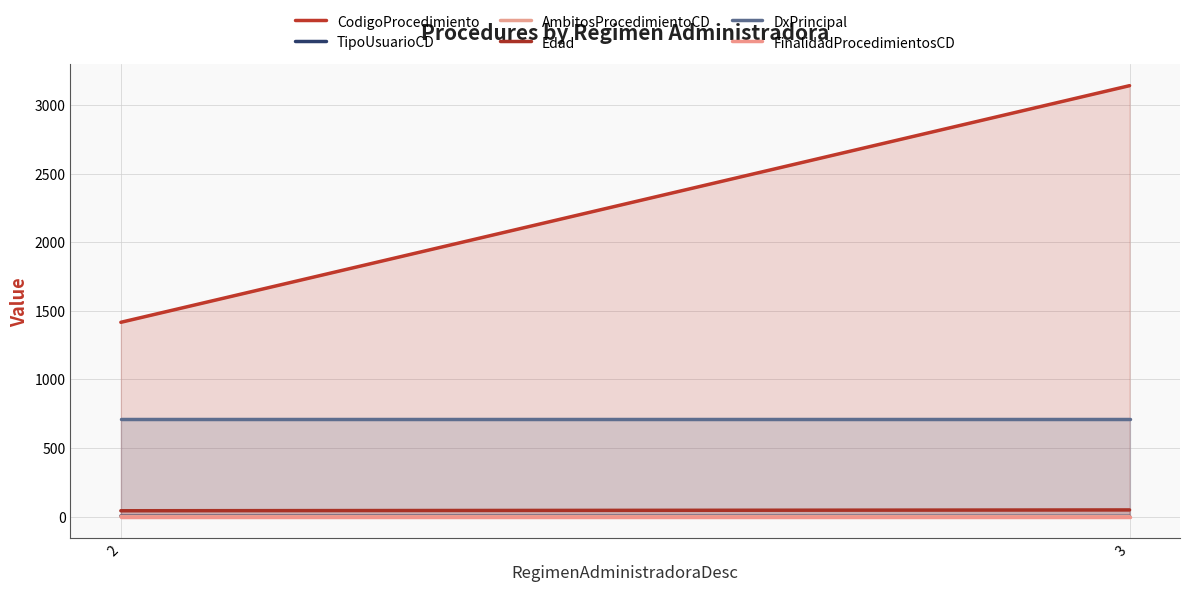

Reading left to right, transcribe all the data shown in this chart.

CodigoProcedimiento: 2=1416	3=3140
TipoUsuarioCD: 2=5	3=2
AmbitosProcedimientoCD: 2=2	3=0
Edad: 2=43	3=49
DxPrincipal: 2=708	3=708
FinalidadProcedimientosCD: 2=1	3=1